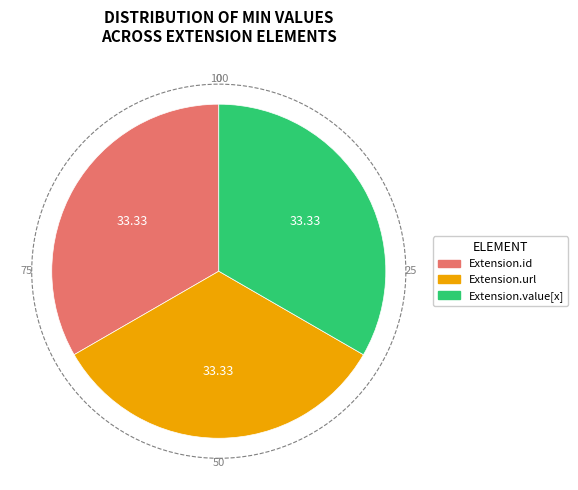

Is there a majority slice in this chart?

No